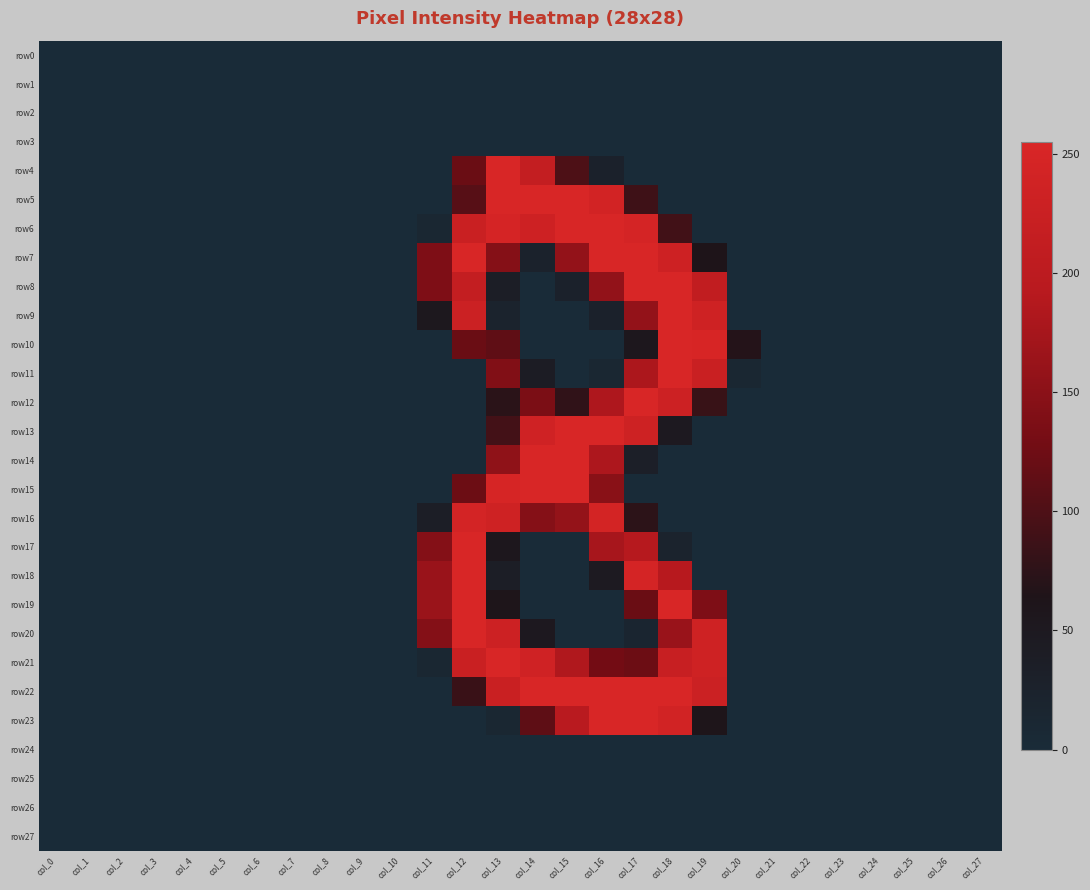

Reading left to right, list all the values displayed in this chart.

row0: col_0=0	col_1=0	col_2=0	col_3=0	col_4=0	col_5=0	col_6=0	col_7=0	col_8=0	col_9=0	col_10=0	col_11=0	col_12=0	col_13=0	col_14=0	col_15=0	col_16=0	col_17=0	col_18=0	col_19=0	col_20=0	col_21=0	col_22=0	col_23=0	col_24=0	col_25=0	col_26=0	col_27=0
row1: col_0=0	col_1=0	col_2=0	col_3=0	col_4=0	col_5=0	col_6=0	col_7=0	col_8=0	col_9=0	col_10=0	col_11=0	col_12=0	col_13=0	col_14=0	col_15=0	col_16=0	col_17=0	col_18=0	col_19=0	col_20=0	col_21=0	col_22=0	col_23=0	col_24=0	col_25=0	col_26=0	col_27=0
row2: col_0=0	col_1=0	col_2=0	col_3=0	col_4=0	col_5=0	col_6=0	col_7=0	col_8=0	col_9=0	col_10=0	col_11=0	col_12=0	col_13=0	col_14=0	col_15=0	col_16=0	col_17=0	col_18=0	col_19=0	col_20=0	col_21=0	col_22=0	col_23=0	col_24=0	col_25=0	col_26=0	col_27=0
row3: col_0=0	col_1=0	col_2=0	col_3=0	col_4=0	col_5=0	col_6=0	col_7=0	col_8=0	col_9=0	col_10=0	col_11=0	col_12=0	col_13=0	col_14=0	col_15=0	col_16=0	col_17=0	col_18=0	col_19=0	col_20=0	col_21=0	col_22=0	col_23=0	col_24=0	col_25=0	col_26=0	col_27=0
row4: col_0=0	col_1=0	col_2=0	col_3=0	col_4=0	col_5=0	col_6=0	col_7=0	col_8=0	col_9=0	col_10=0	col_11=0	col_12=121	col_13=254	col_14=215	col_15=99	col_16=27	col_17=0	col_18=0	col_19=0	col_20=0	col_21=0	col_22=0	col_23=0	col_24=0	col_25=0	col_26=0	col_27=0
row5: col_0=0	col_1=0	col_2=0	col_3=0	col_4=0	col_5=0	col_6=0	col_7=0	col_8=0	col_9=0	col_10=0	col_11=0	col_12=107	col_13=254	col_14=254	col_15=254	col_16=243	col_17=88	col_18=0	col_19=0	col_20=0	col_21=0	col_22=0	col_23=0	col_24=0	col_25=0	col_26=0	col_27=0
row6: col_0=0	col_1=0	col_2=0	col_3=0	col_4=0	col_5=0	col_6=0	col_7=0	col_8=0	col_9=0	col_10=0	col_11=11	col_12=226	col_13=248	col_14=233	col_15=254	col_16=254	col_17=246	col_18=90	col_19=0	col_20=0	col_21=0	col_22=0	col_23=0	col_24=0	col_25=0	col_26=0	col_27=0
row7: col_0=0	col_1=0	col_2=0	col_3=0	col_4=0	col_5=0	col_6=0	col_7=0	col_8=0	col_9=0	col_10=0	col_11=138	col_12=254	col_13=145	col_14=24	col_15=158	col_16=254	col_17=254	col_18=233	col_19=63	col_20=0	col_21=0	col_22=0	col_23=0	col_24=0	col_25=0	col_26=0	col_27=0
row8: col_0=0	col_1=0	col_2=0	col_3=0	col_4=0	col_5=0	col_6=0	col_7=0	col_8=0	col_9=0	col_10=0	col_11=138	col_12=214	col_13=36	col_14=0	col_15=26	col_16=157	col_17=254	col_18=254	col_19=210	col_20=0	col_21=0	col_22=0	col_23=0	col_24=0	col_25=0	col_26=0	col_27=0
row9: col_0=0	col_1=0	col_2=0	col_3=0	col_4=0	col_5=0	col_6=0	col_7=0	col_8=0	col_9=0	col_10=0	col_11=53	col_12=230	col_13=23	col_14=0	col_15=0	col_16=27	col_17=158	col_18=254	col_19=236	col_20=0	col_21=0	col_22=0	col_23=0	col_24=0	col_25=0	col_26=0	col_27=0
row10: col_0=0	col_1=0	col_2=0	col_3=0	col_4=0	col_5=0	col_6=0	col_7=0	col_8=0	col_9=0	col_10=0	col_11=0	col_12=121	col_13=113	col_14=0	col_15=0	col_16=0	col_17=55	col_18=254	col_19=252	col_20=68	col_21=0	col_22=0	col_23=0	col_24=0	col_25=0	col_26=0	col_27=0
row11: col_0=0	col_1=0	col_2=0	col_3=0	col_4=0	col_5=0	col_6=0	col_7=0	col_8=0	col_9=0	col_10=0	col_11=0	col_12=0	col_13=141	col_14=41	col_15=0	col_16=11	col_17=181	col_18=254	col_19=225	col_20=11	col_21=0	col_22=0	col_23=0	col_24=0	col_25=0	col_26=0	col_27=0
row12: col_0=0	col_1=0	col_2=0	col_3=0	col_4=0	col_5=0	col_6=0	col_7=0	col_8=0	col_9=0	col_10=0	col_11=0	col_12=0	col_13=73	col_14=136	col_15=77	col_16=183	col_17=254	col_18=231	col_19=83	col_20=0	col_21=0	col_22=0	col_23=0	col_24=0	col_25=0	col_26=0	col_27=0
row13: col_0=0	col_1=0	col_2=0	col_3=0	col_4=0	col_5=0	col_6=0	col_7=0	col_8=0	col_9=0	col_10=0	col_11=0	col_12=0	col_13=92	col_14=238	col_15=254	col_16=255	col_17=234	col_18=49	col_19=0	col_20=0	col_21=0	col_22=0	col_23=0	col_24=0	col_25=0	col_26=0	col_27=0
row14: col_0=0	col_1=0	col_2=0	col_3=0	col_4=0	col_5=0	col_6=0	col_7=0	col_8=0	col_9=0	col_10=0	col_11=0	col_12=0	col_13=154	col_14=254	col_15=255	col_16=182	col_17=33	col_18=0	col_19=0	col_20=0	col_21=0	col_22=0	col_23=0	col_24=0	col_25=0	col_26=0	col_27=0
row15: col_0=0	col_1=0	col_2=0	col_3=0	col_4=0	col_5=0	col_6=0	col_7=0	col_8=0	col_9=0	col_10=0	col_11=0	col_12=123	col_13=251	col_14=254	col_15=254	col_16=149	col_17=0	col_18=0	col_19=0	col_20=0	col_21=0	col_22=0	col_23=0	col_24=0	col_25=0	col_26=0	col_27=0
row16: col_0=0	col_1=0	col_2=0	col_3=0	col_4=0	col_5=0	col_6=0	col_7=0	col_8=0	col_9=0	col_10=0	col_11=37	col_12=245	col_13=235	col_14=145	col_15=159	col_16=244	col_17=74	col_18=0	col_19=0	col_20=0	col_21=0	col_22=0	col_23=0	col_24=0	col_25=0	col_26=0	col_27=0
row17: col_0=0	col_1=0	col_2=0	col_3=0	col_4=0	col_5=0	col_6=0	col_7=0	col_8=0	col_9=0	col_10=0	col_11=144	col_12=254	col_13=55	col_14=0	col_15=0	col_16=176	col_17=190	col_18=22	col_19=0	col_20=0	col_21=0	col_22=0	col_23=0	col_24=0	col_25=0	col_26=0	col_27=0
row18: col_0=0	col_1=0	col_2=0	col_3=0	col_4=0	col_5=0	col_6=0	col_7=0	col_8=0	col_9=0	col_10=0	col_11=163	col_12=254	col_13=36	col_14=0	col_15=0	col_16=47	col_17=247	col_18=191	col_19=0	col_20=0	col_21=0	col_22=0	col_23=0	col_24=0	col_25=0	col_26=0	col_27=0
row19: col_0=0	col_1=0	col_2=0	col_3=0	col_4=0	col_5=0	col_6=0	col_7=0	col_8=0	col_9=0	col_10=0	col_11=164	col_12=254	col_13=62	col_14=0	col_15=0	col_16=0	col_17=121	col_18=254	col_19=138	col_20=0	col_21=0	col_22=0	col_23=0	col_24=0	col_25=0	col_26=0	col_27=0
row20: col_0=0	col_1=0	col_2=0	col_3=0	col_4=0	col_5=0	col_6=0	col_7=0	col_8=0	col_9=0	col_10=0	col_11=144	col_12=254	col_13=232	col_14=51	col_15=0	col_16=0	col_17=16	col_18=163	col_19=235	col_20=0	col_21=0	col_22=0	col_23=0	col_24=0	col_25=0	col_26=0	col_27=0
row21: col_0=0	col_1=0	col_2=0	col_3=0	col_4=0	col_5=0	col_6=0	col_7=0	col_8=0	col_9=0	col_10=0	col_11=11	col_12=226	col_13=254	col_14=238	col_15=185	col_16=128	col_17=123	col_18=221	col_19=235	col_20=0	col_21=0	col_22=0	col_23=0	col_24=0	col_25=0	col_26=0	col_27=0
row22: col_0=0	col_1=0	col_2=0	col_3=0	col_4=0	col_5=0	col_6=0	col_7=0	col_8=0	col_9=0	col_10=0	col_11=0	col_12=84	col_13=225	col_14=254	col_15=254	col_16=254	col_17=254	col_18=254	col_19=229	col_20=0	col_21=0	col_22=0	col_23=0	col_24=0	col_25=0	col_26=0	col_27=0
row23: col_0=0	col_1=0	col_2=0	col_3=0	col_4=0	col_5=0	col_6=0	col_7=0	col_8=0	col_9=0	col_10=0	col_11=0	col_12=0	col_13=11	col_14=112	col_15=195	col_16=254	col_17=254	col_18=241	col_19=61	col_20=0	col_21=0	col_22=0	col_23=0	col_24=0	col_25=0	col_26=0	col_27=0
row24: col_0=0	col_1=0	col_2=0	col_3=0	col_4=0	col_5=0	col_6=0	col_7=0	col_8=0	col_9=0	col_10=0	col_11=0	col_12=0	col_13=0	col_14=0	col_15=0	col_16=0	col_17=0	col_18=0	col_19=0	col_20=0	col_21=0	col_22=0	col_23=0	col_24=0	col_25=0	col_26=0	col_27=0
row25: col_0=0	col_1=0	col_2=0	col_3=0	col_4=0	col_5=0	col_6=0	col_7=0	col_8=0	col_9=0	col_10=0	col_11=0	col_12=0	col_13=0	col_14=0	col_15=0	col_16=0	col_17=0	col_18=0	col_19=0	col_20=0	col_21=0	col_22=0	col_23=0	col_24=0	col_25=0	col_26=0	col_27=0
row26: col_0=0	col_1=0	col_2=0	col_3=0	col_4=0	col_5=0	col_6=0	col_7=0	col_8=0	col_9=0	col_10=0	col_11=0	col_12=0	col_13=0	col_14=0	col_15=0	col_16=0	col_17=0	col_18=0	col_19=0	col_20=0	col_21=0	col_22=0	col_23=0	col_24=0	col_25=0	col_26=0	col_27=0
row27: col_0=0	col_1=0	col_2=0	col_3=0	col_4=0	col_5=0	col_6=0	col_7=0	col_8=0	col_9=0	col_10=0	col_11=0	col_12=0	col_13=0	col_14=0	col_15=0	col_16=0	col_17=0	col_18=0	col_19=0	col_20=0	col_21=0	col_22=0	col_23=0	col_24=0	col_25=0	col_26=0	col_27=0